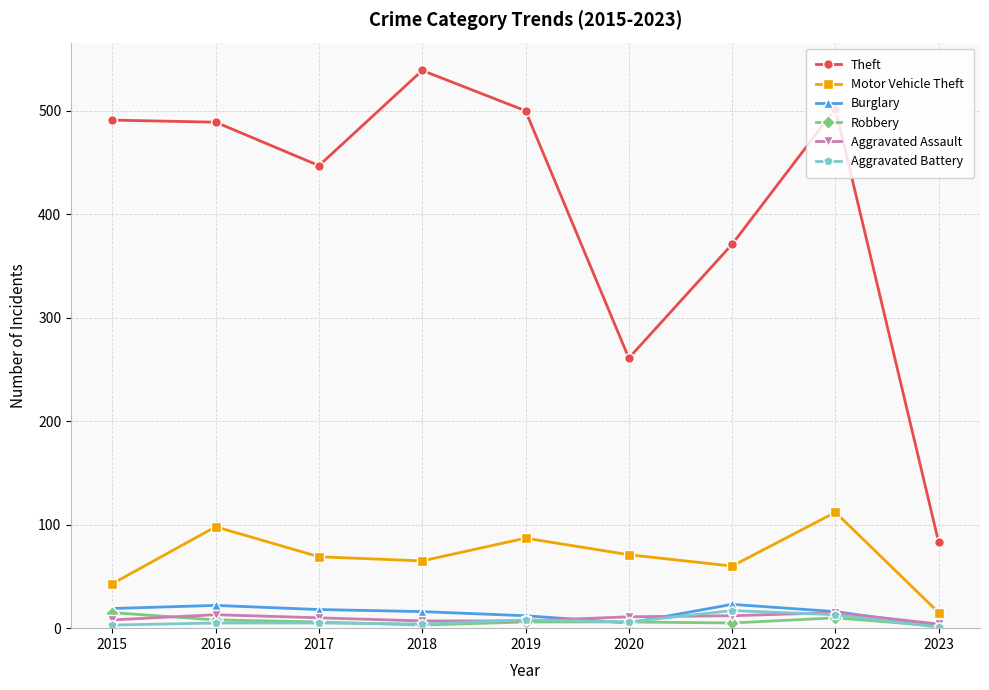

What is the average value of the Robbery series?

7